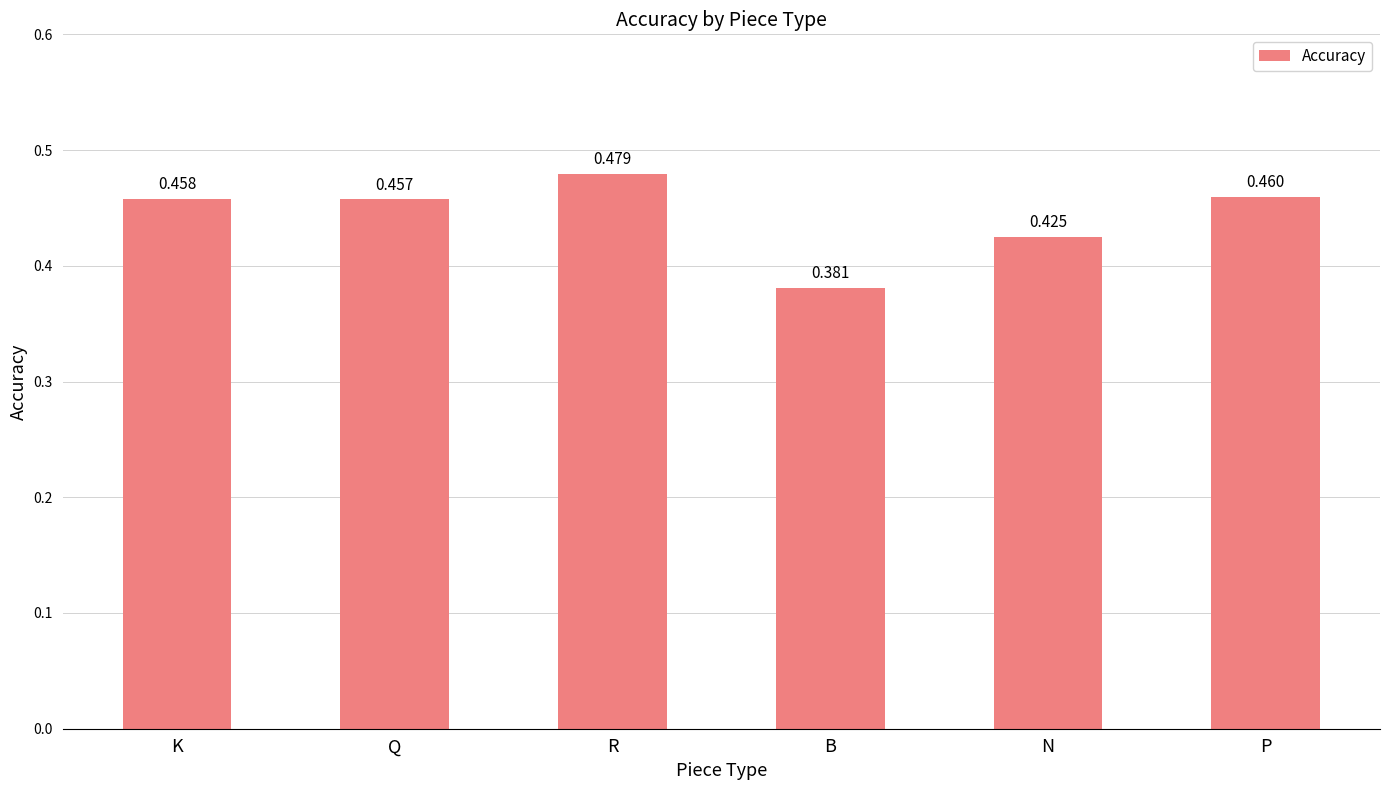

Count the number of categories in the chart.

6